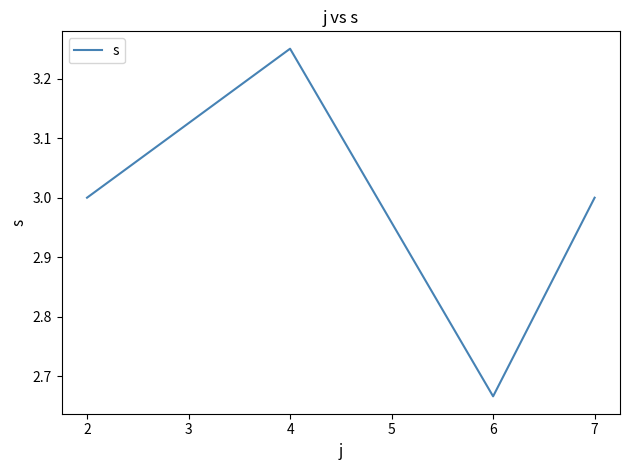

The value at 7 is 1.1. True or false?

False